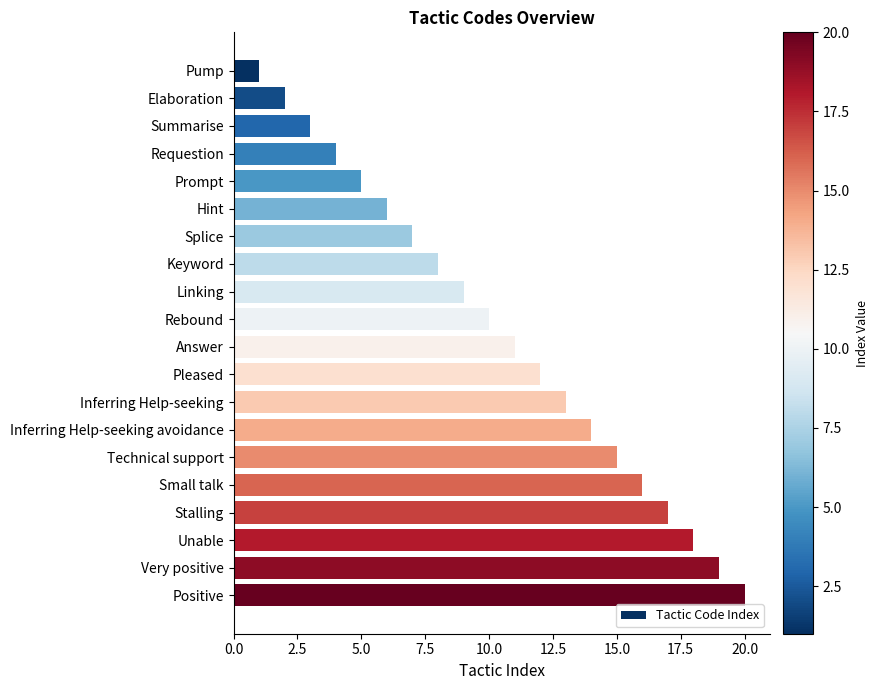

What is the difference between the values at Keyword and Very positive?

11